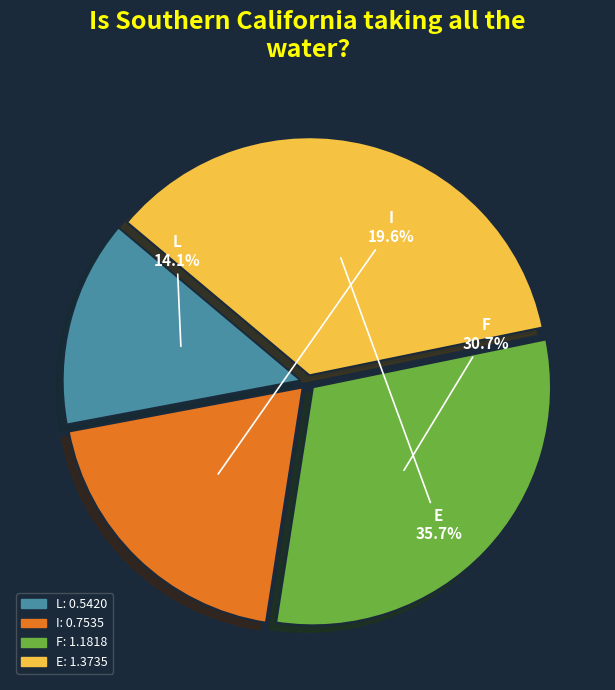

Count the number of slices in the pie.

4